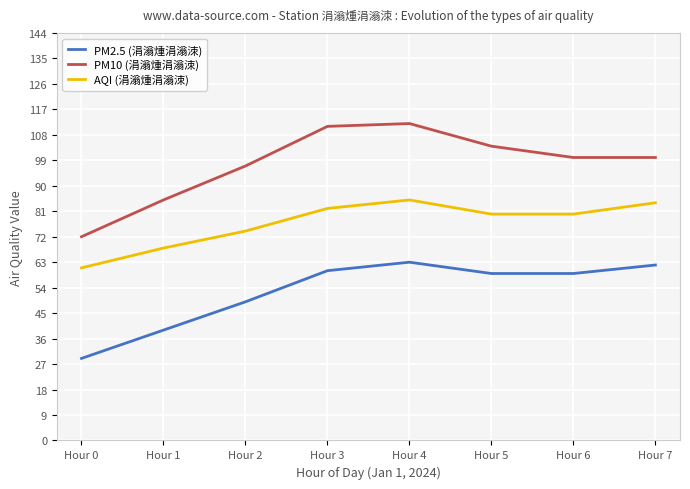

At which label is PM10 (涓滃煄涓滃洓) closest to 92?

Hour 2